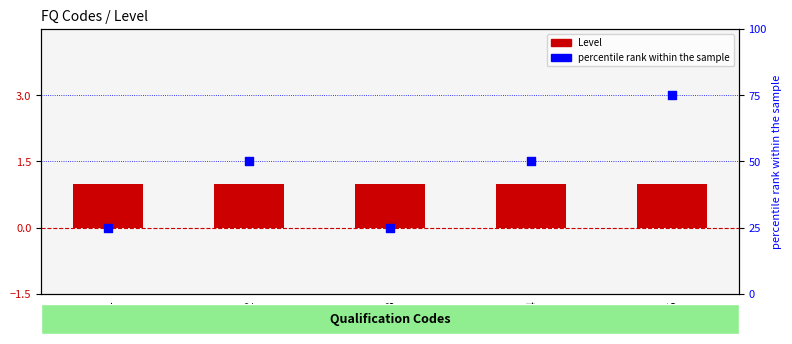

Which series has the widest spread of Y values?

percentile rank within the sample